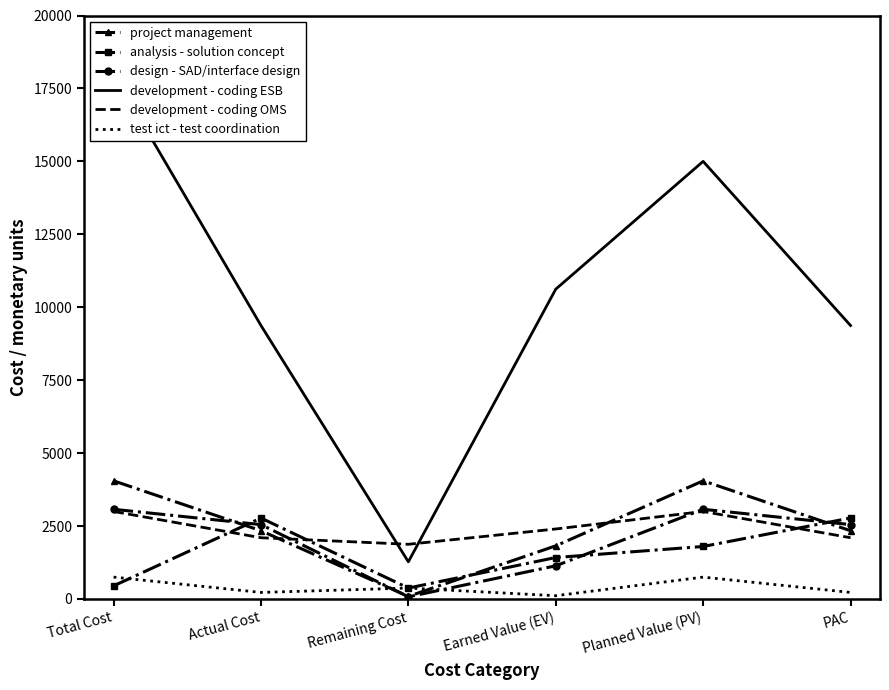

True or false: development - coding OMS and test ict - test coordination intersect in this chart.

False